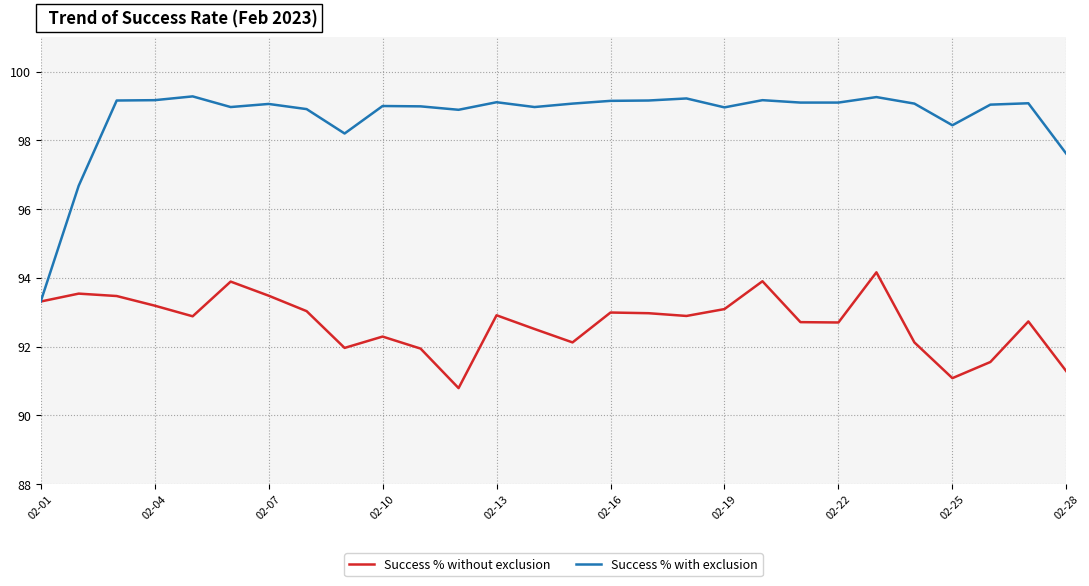

List the series in order of their overall mean, lowest first.

Success % without exclusion, Success % with exclusion